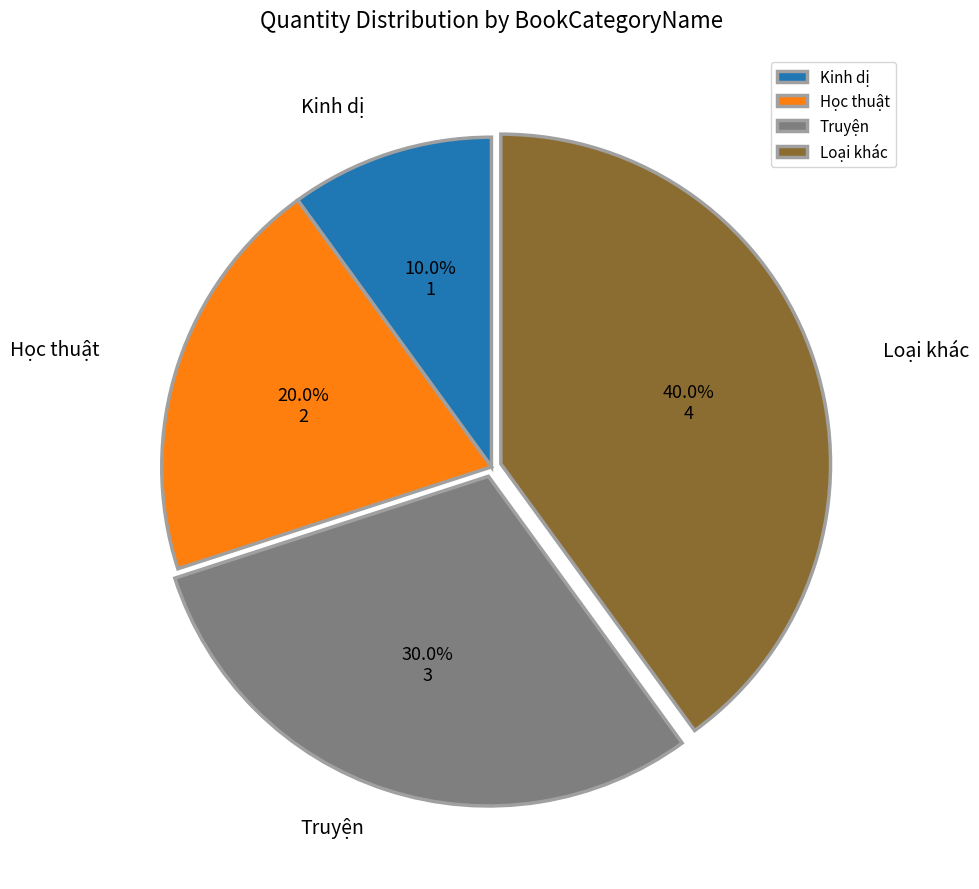

The Học thuật slice represents 11% of the pie. True or false?

False